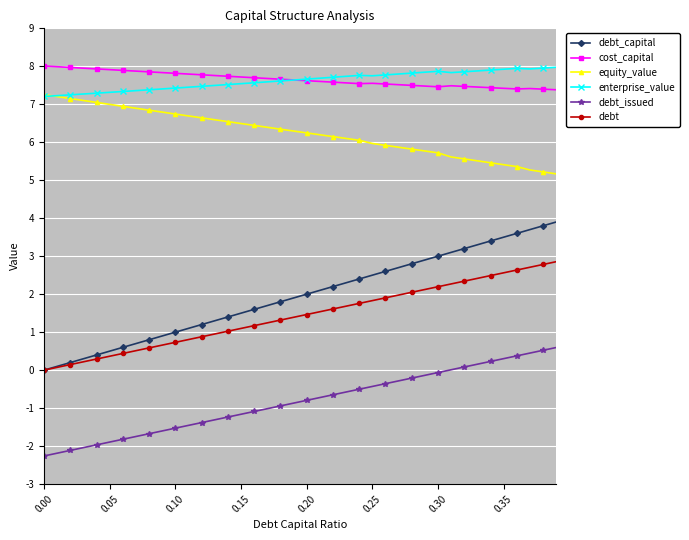

What is the smallest value displayed?

-2.3